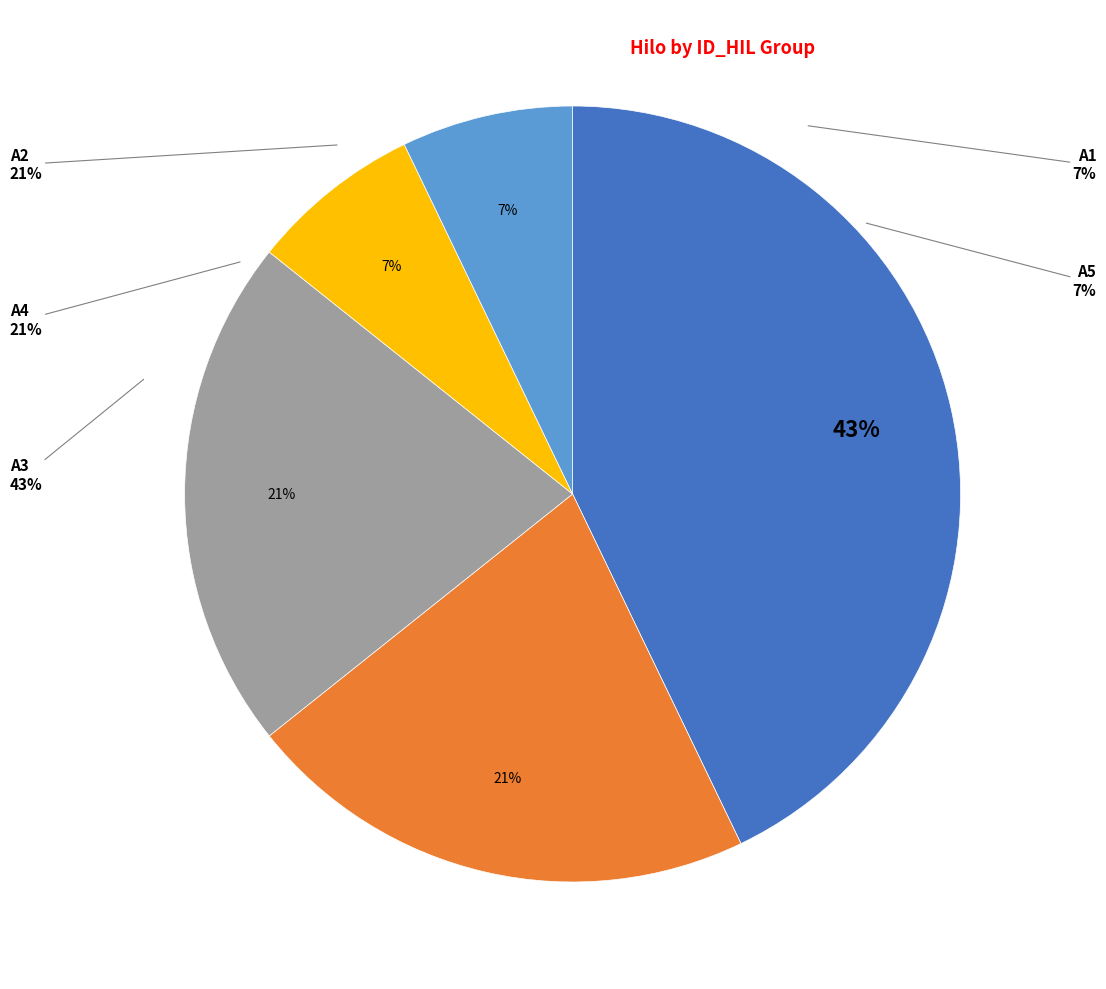

How many slices are in this pie chart?

5